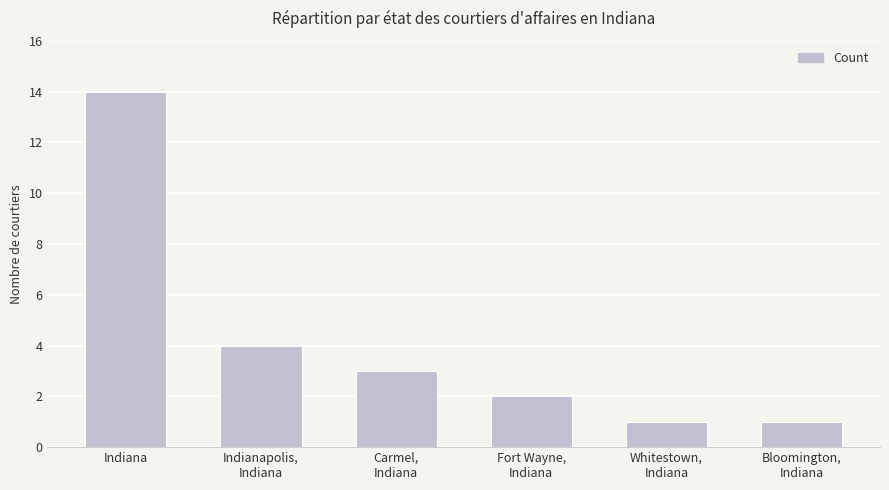

Reading right to left, transcribe all the data shown in this chart.

1	1	2	3	4	14